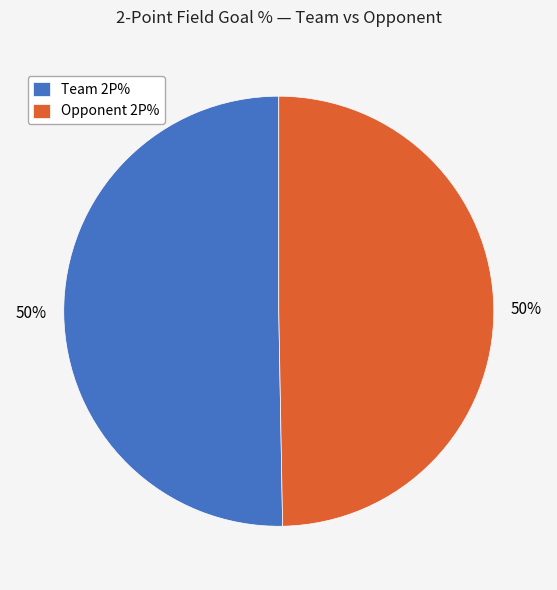

What percentage is the Opponent 2P% slice, to the nearest percent?

50%